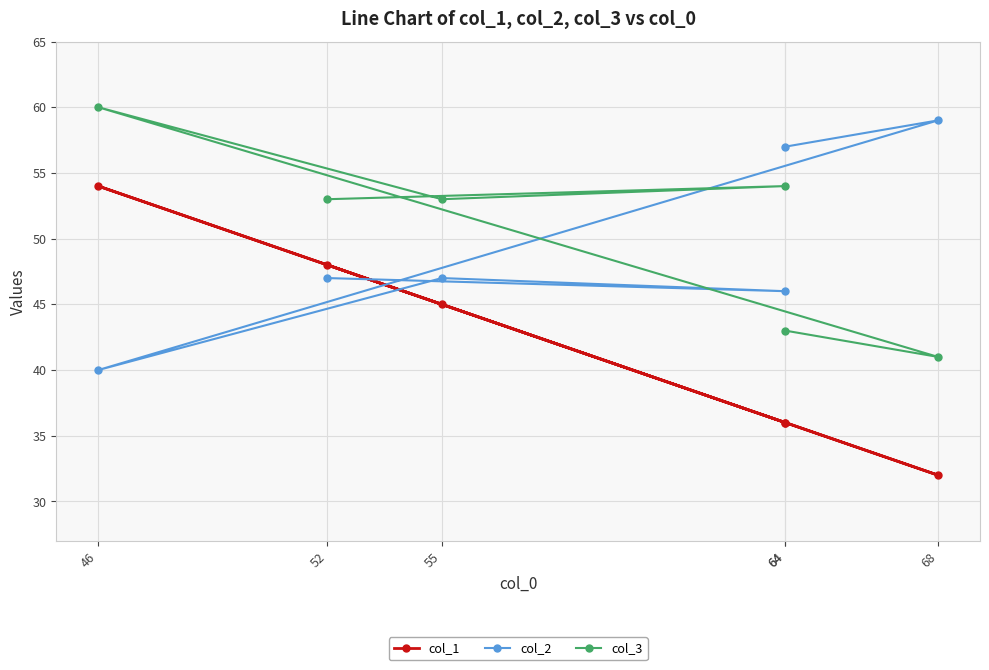

How many interior local peaks does the col_1 series have?

1